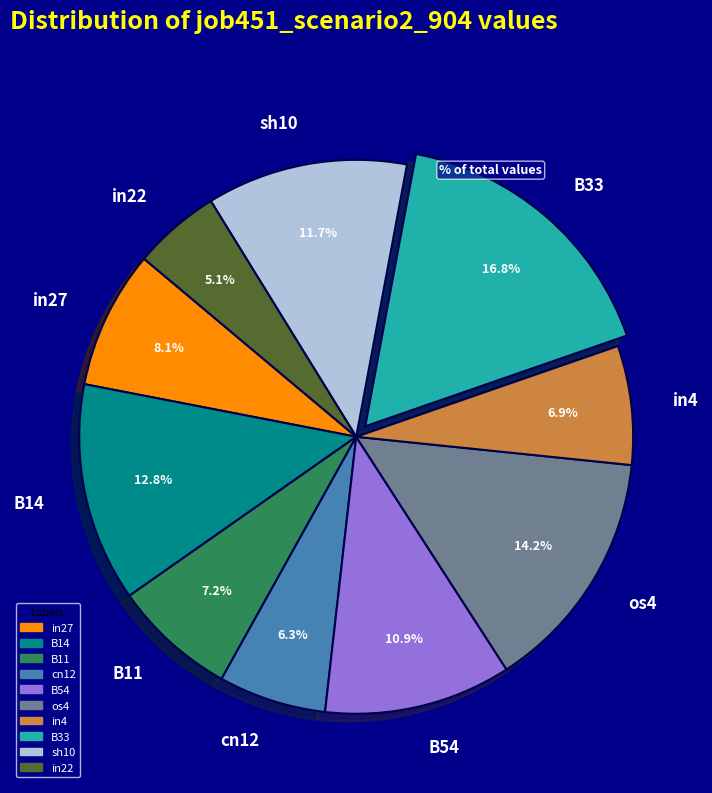

Approximately how many times larger is the value at in27 compared to cn12?

1.3